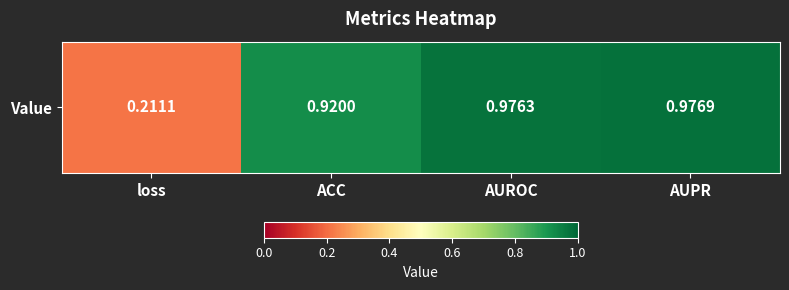

At which label is the value closest to 0?

loss